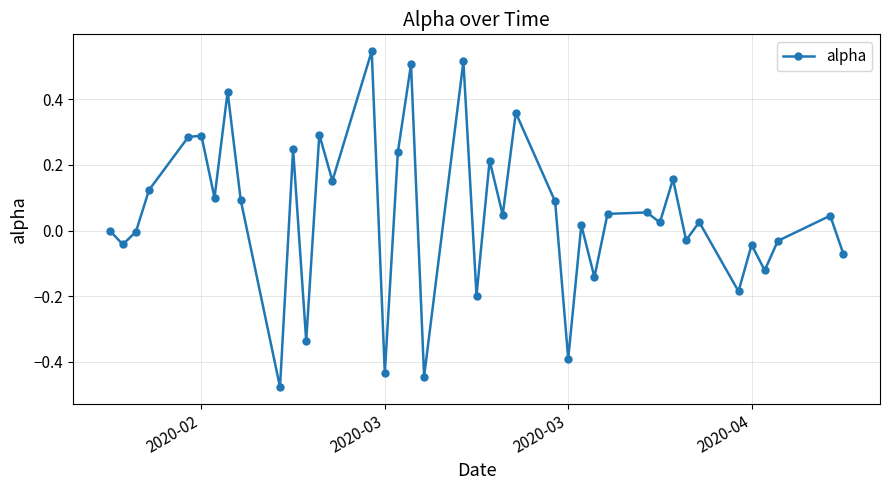

What is the difference between the maximum and minimum values?

1.0